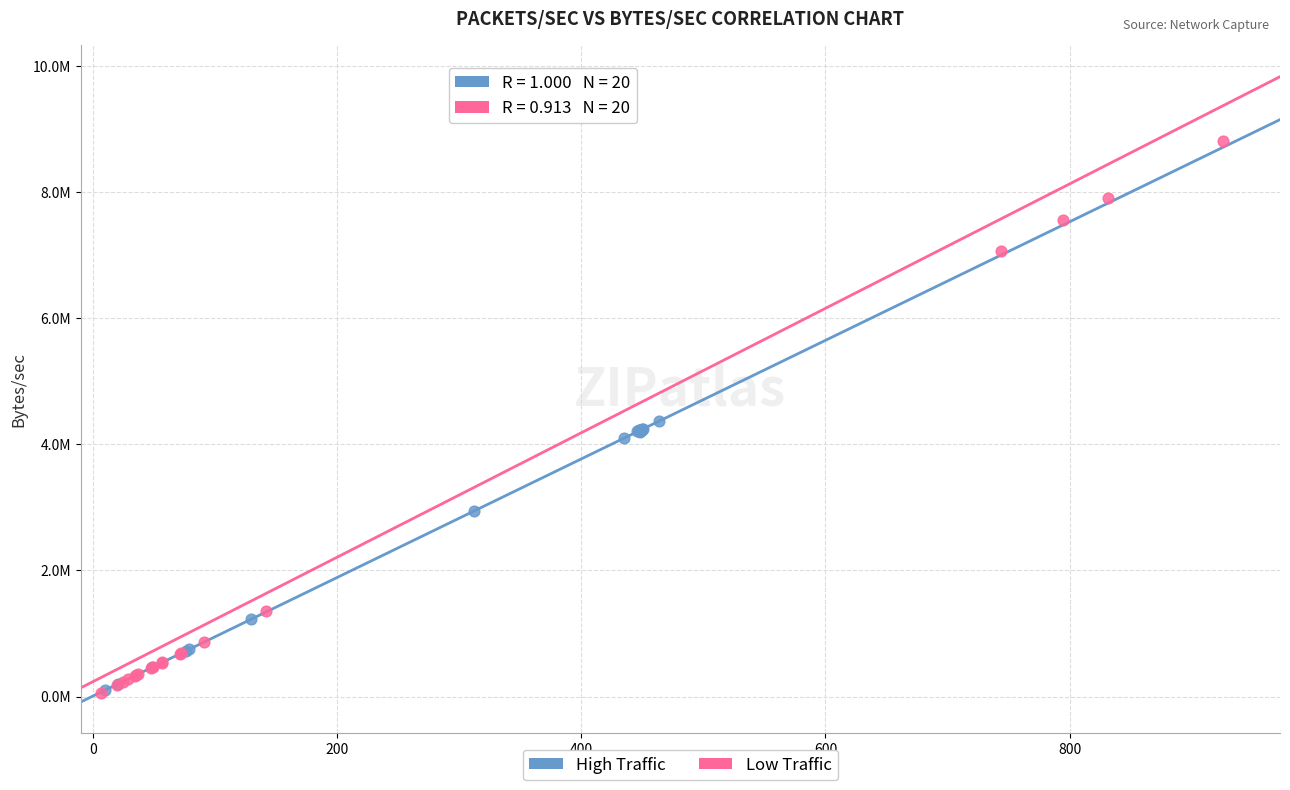

Which series has the widest spread of Y values?

Low Traffic